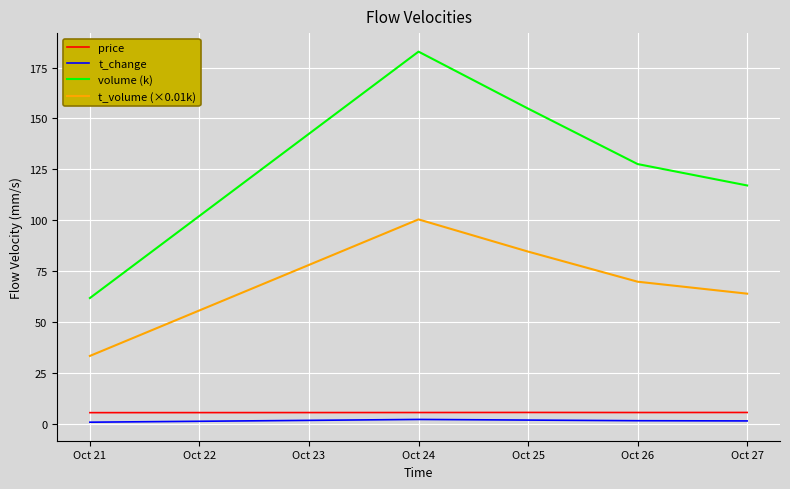

What is the highest value of the price series?

5.5